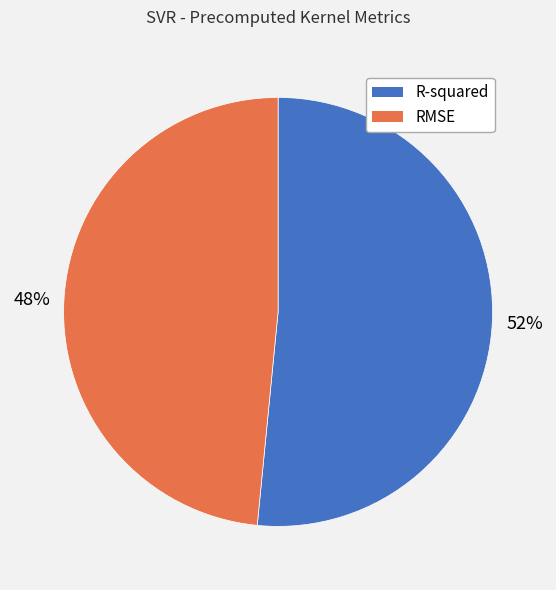

What is the largest slice in the pie chart?

R-squared